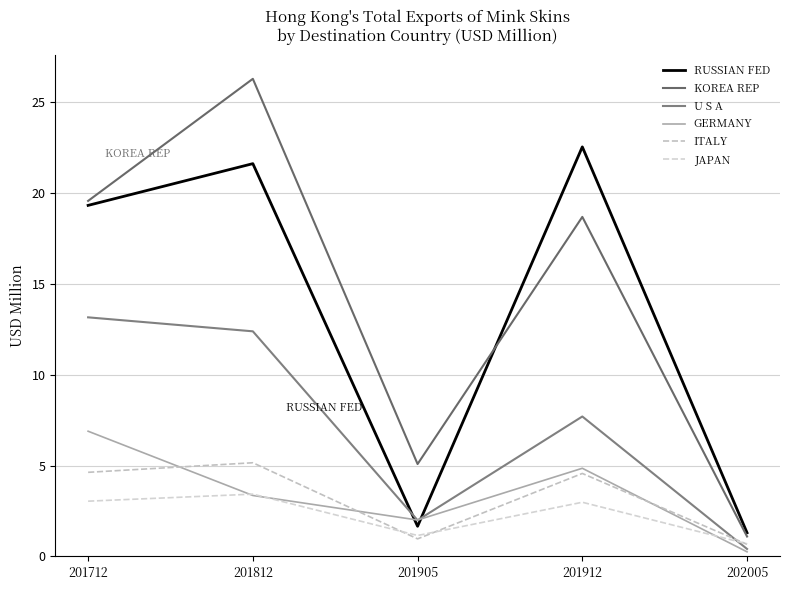

Where is the first local maximum for ITALY?

201812